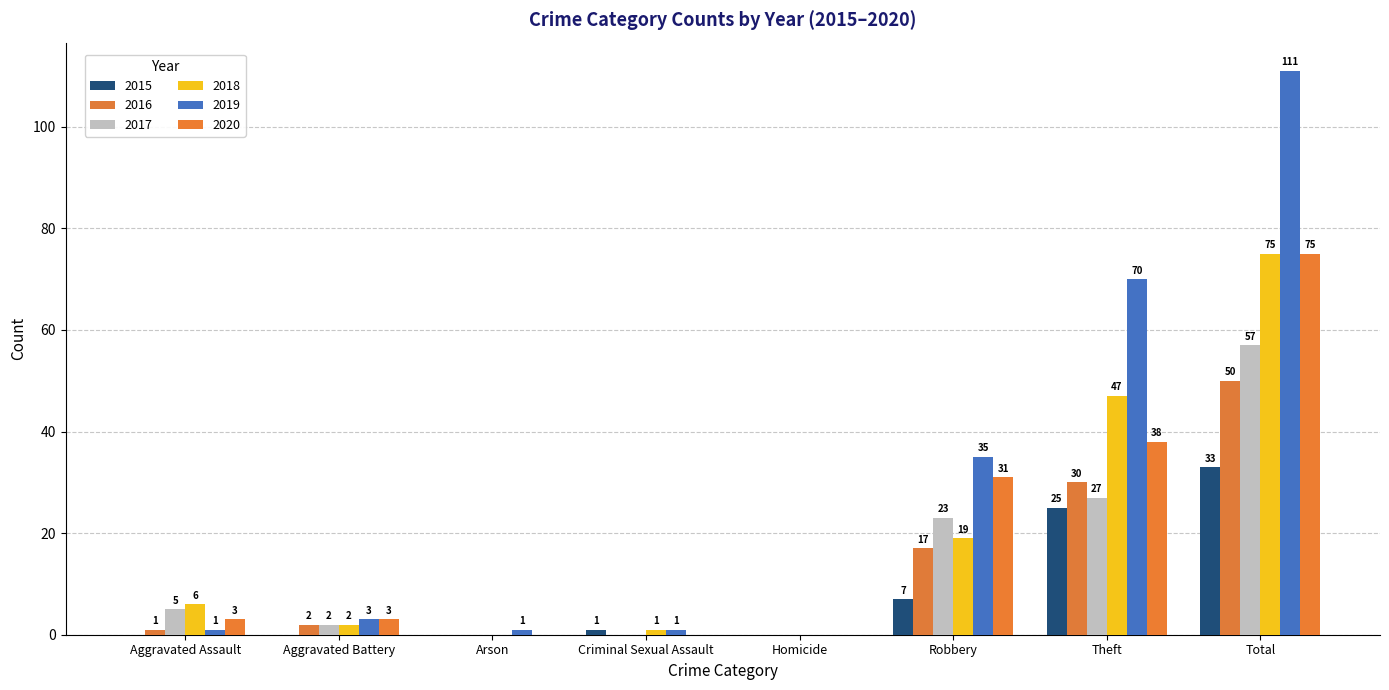

How many distinct data groups are displayed?

6